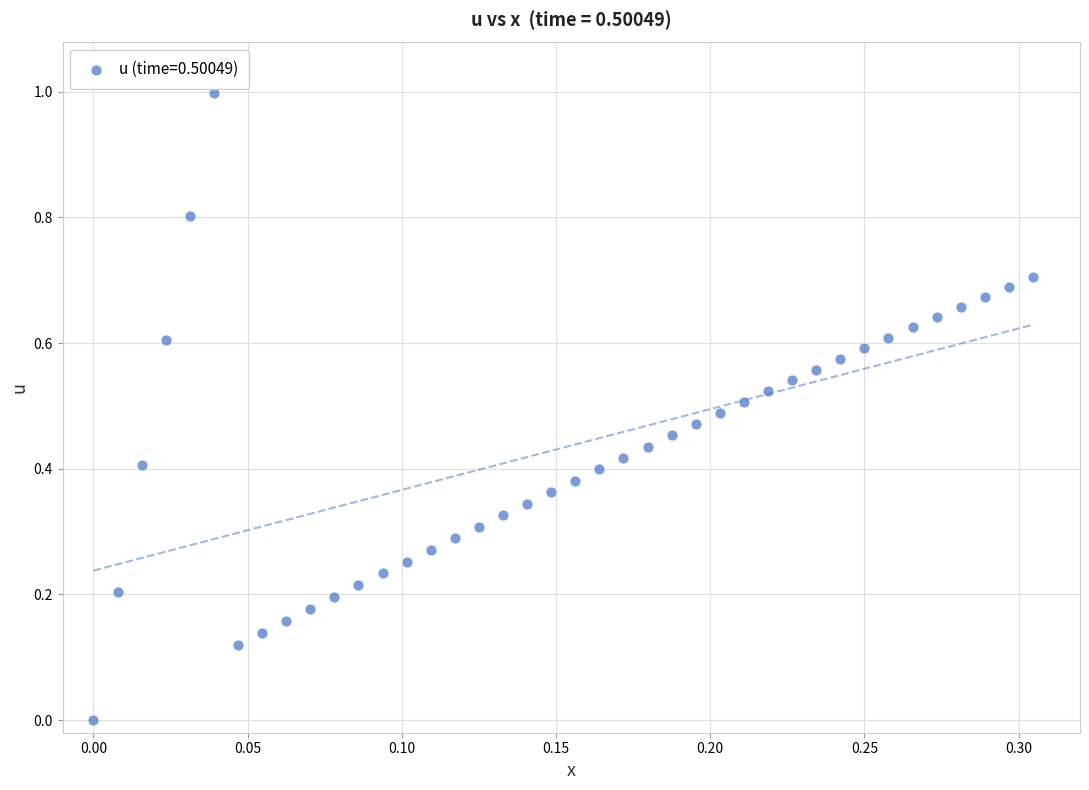

What is the range of Y values (max minus min)?

1.0